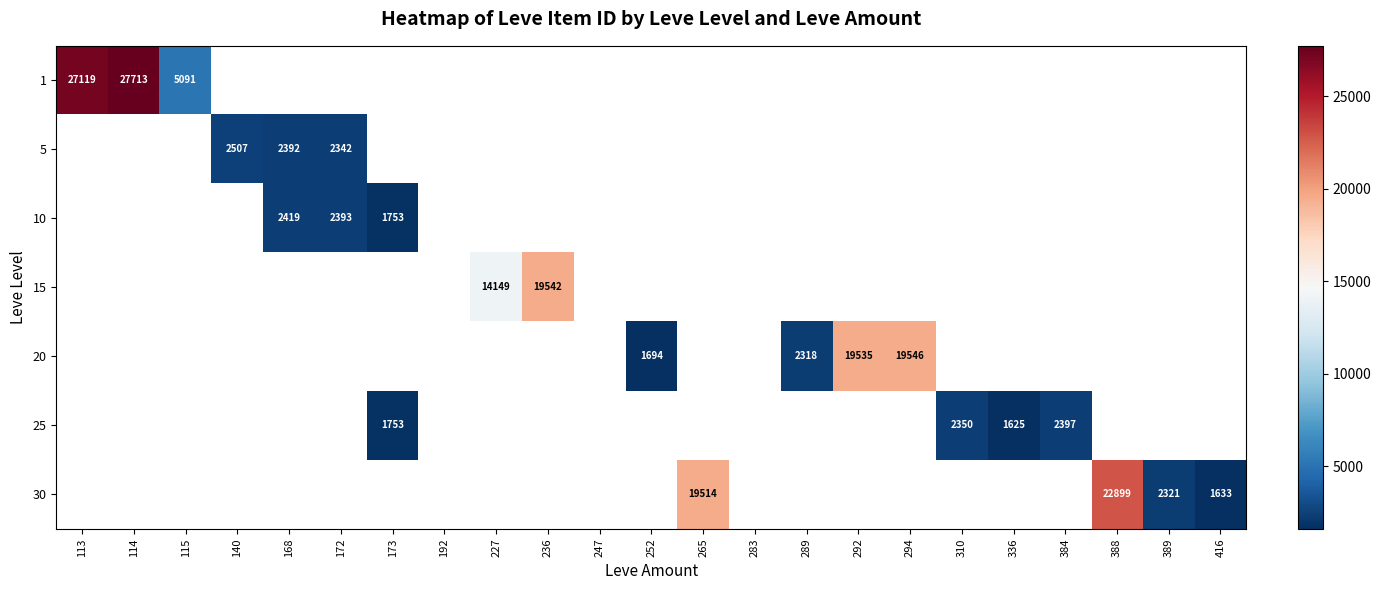

The 5 series shows 2392 at 168. True or false?

True